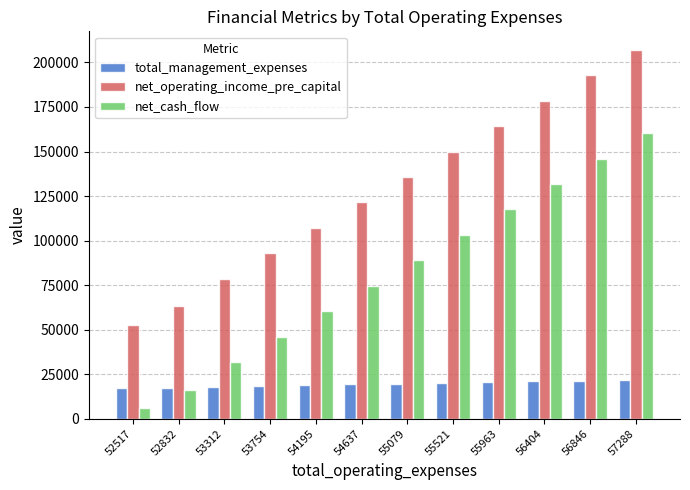

At which category is the sum across all series the highest?

57288